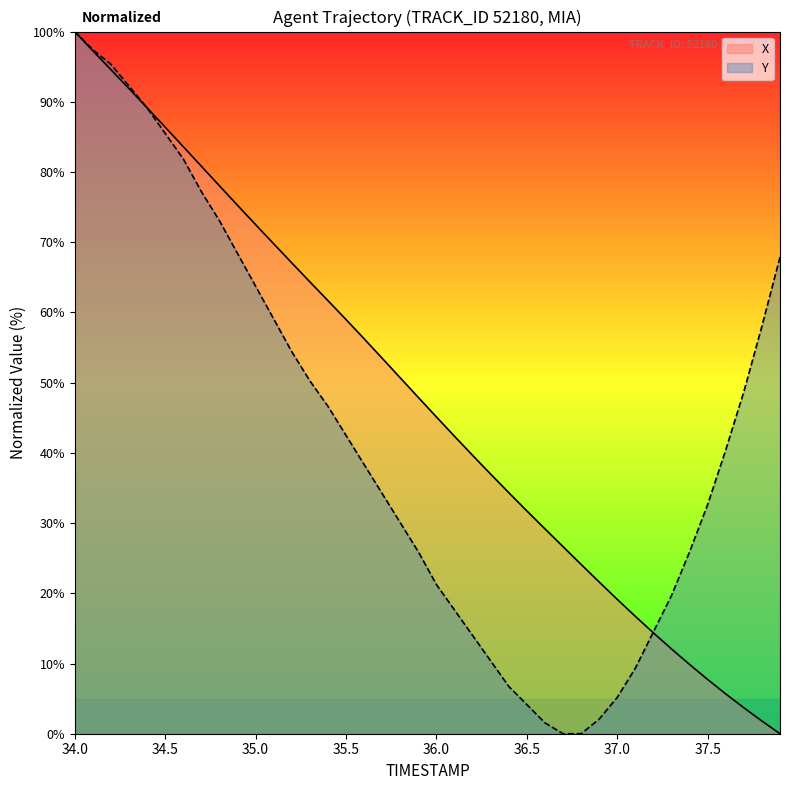

True or false: Y and X cross at least once.

True